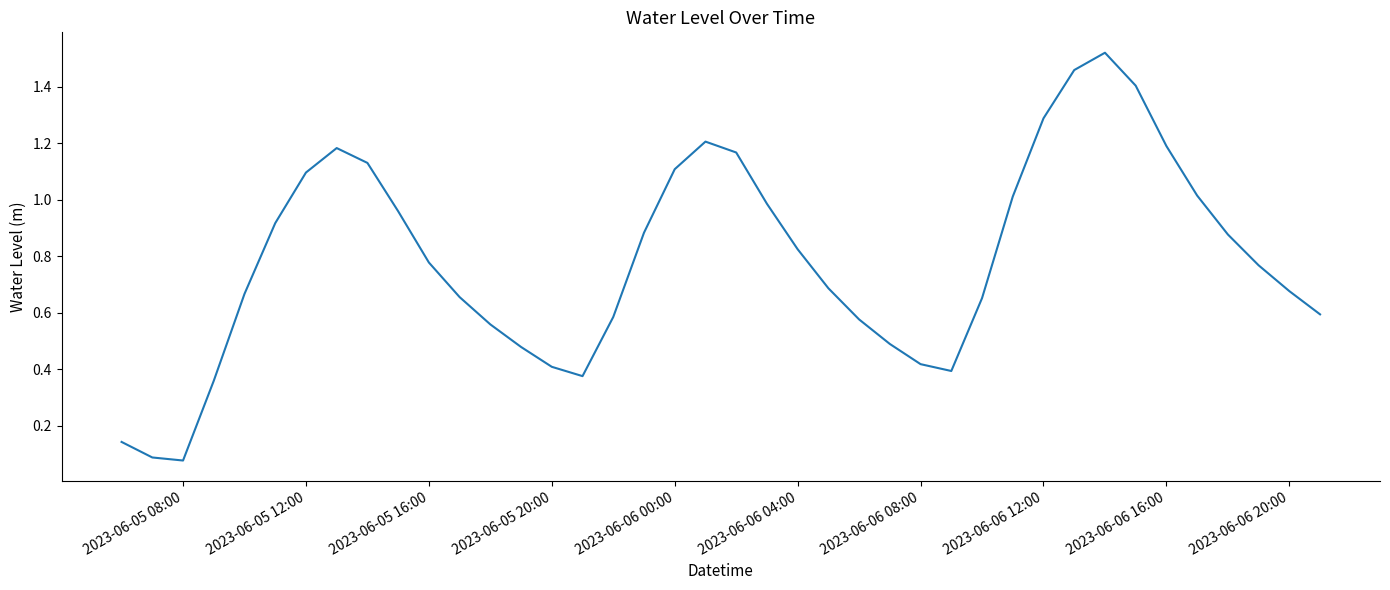

What is the difference between the maximum and minimum values?

1.4